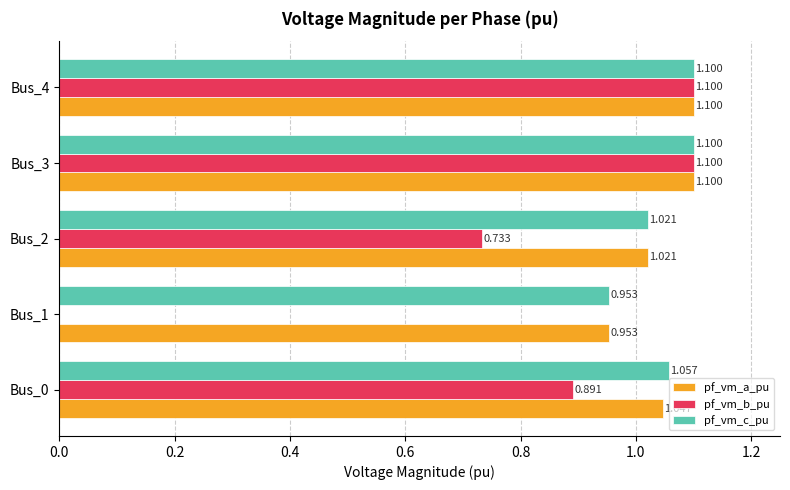

Is the value of pf_vm_b_pu at Bus_1 greater than the value of pf_vm_c_pu at Bus_2?

No